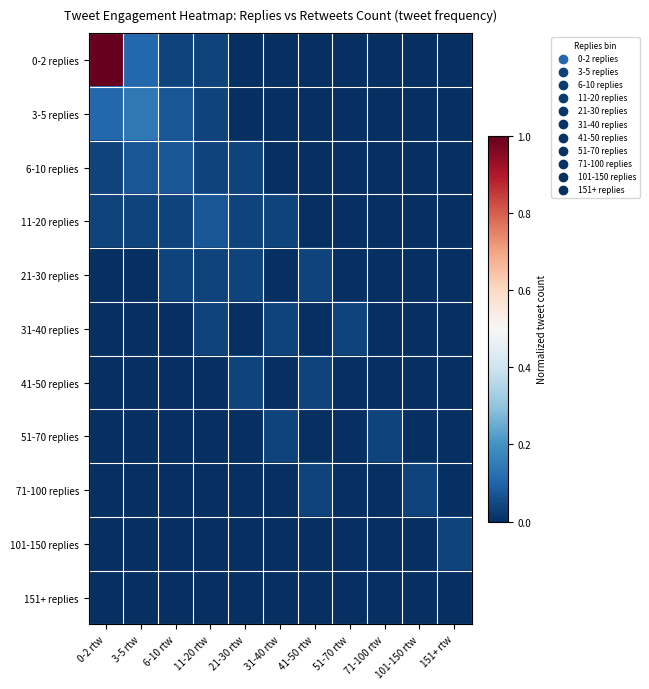

Between 6-10 rtw and 31-40 rtw, which series saw the biggest shift?

3-5 replies